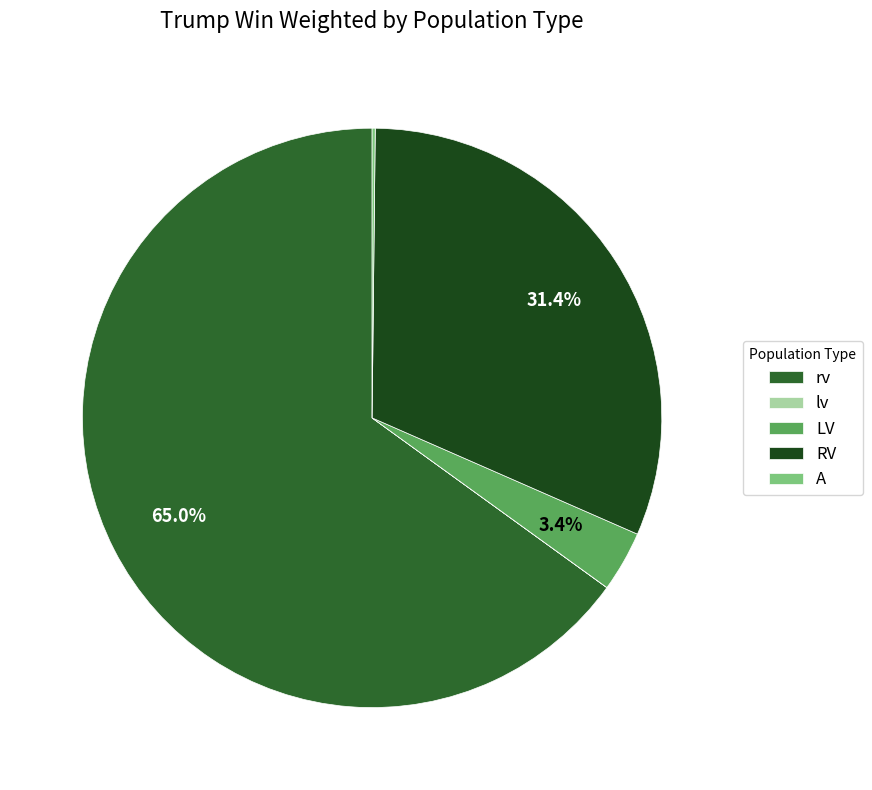

True or false: LV accounts for 3% of the total.

True